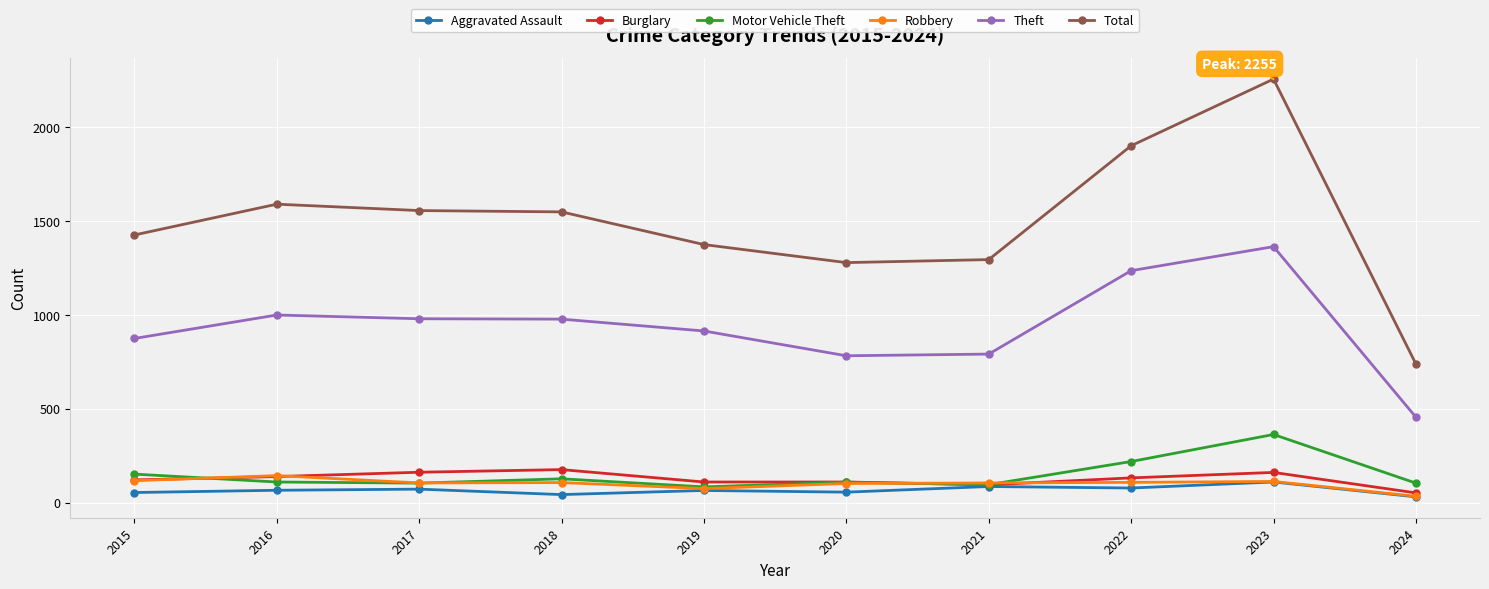

Does the chart have visible grid lines?

Yes